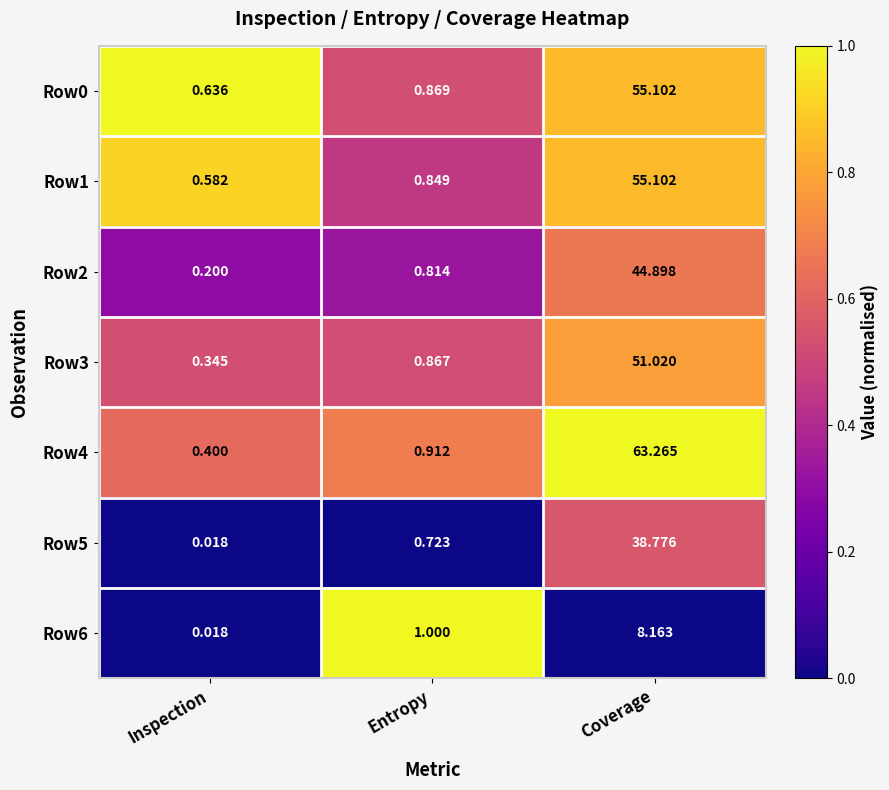

Which category has the lowest value in the Row0 series?

Inspection